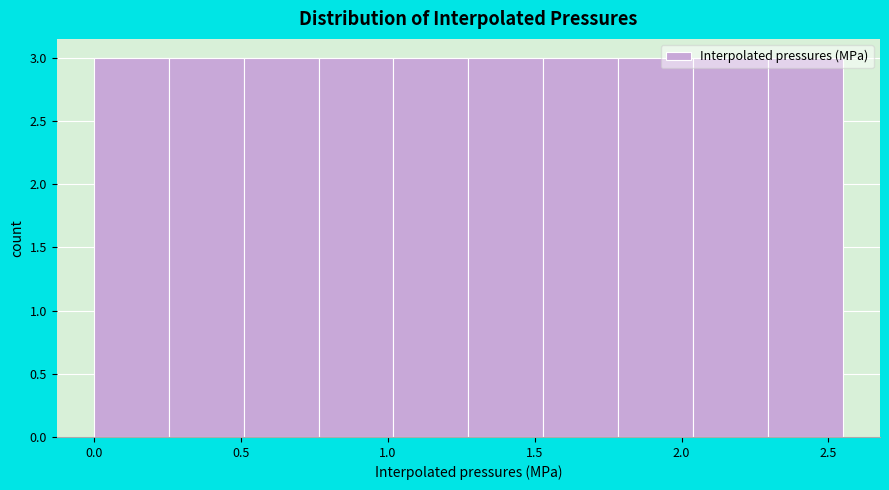

How tall is the bar that spans 0.75 to 1.00 on the x-axis? Neither the bar edges nor the heights are printed on the chart, so give them approximately, as read against the axes.

3